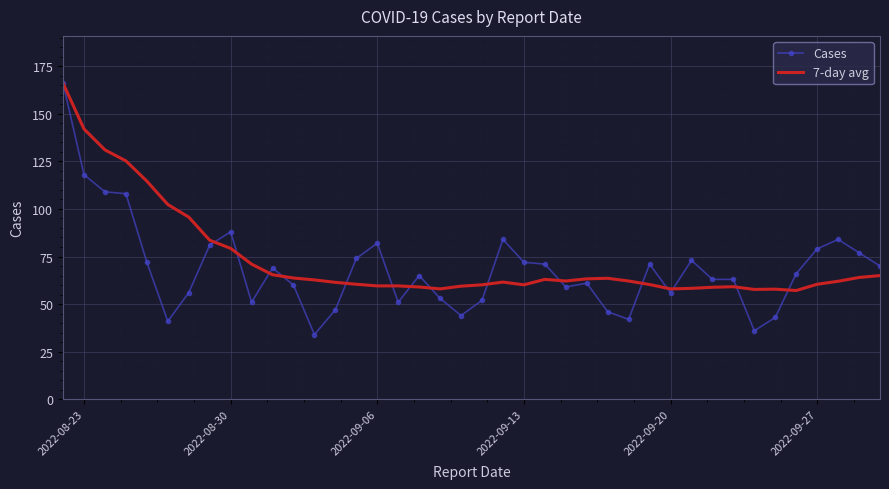

What is the minimum value shown in the chart?

34.0